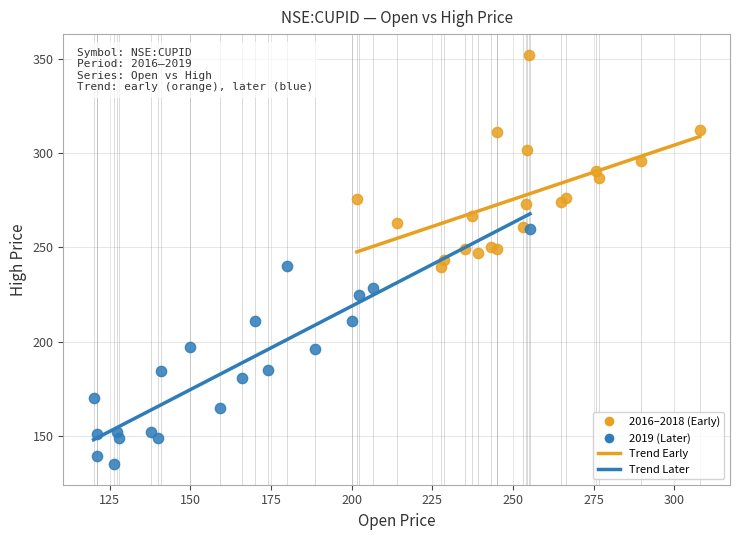

Which series has the widest spread of Y values?

2019 (Later)